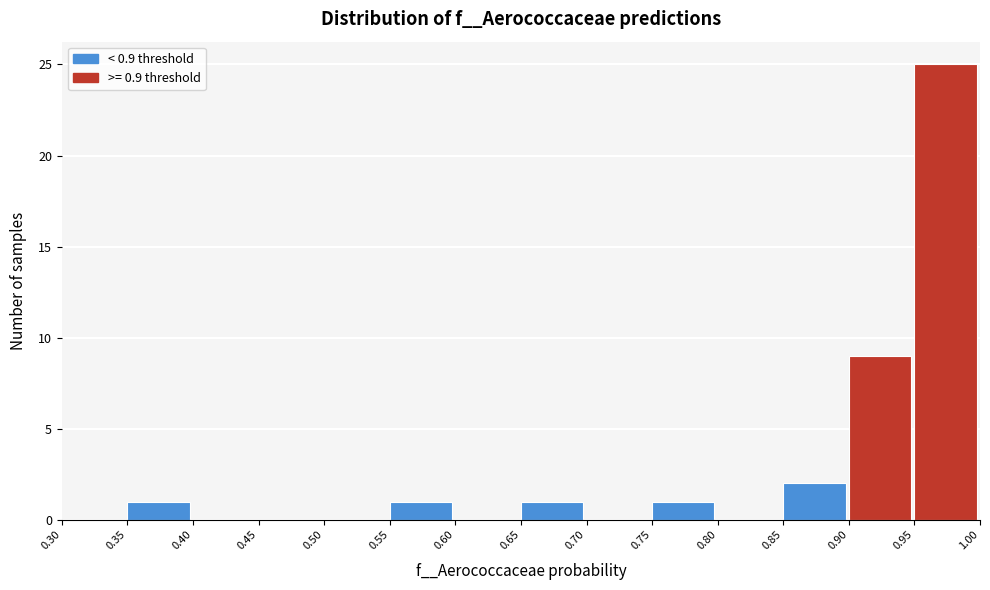

Over which range of the x-axis is the bar tallest?

0.95 to 1.00